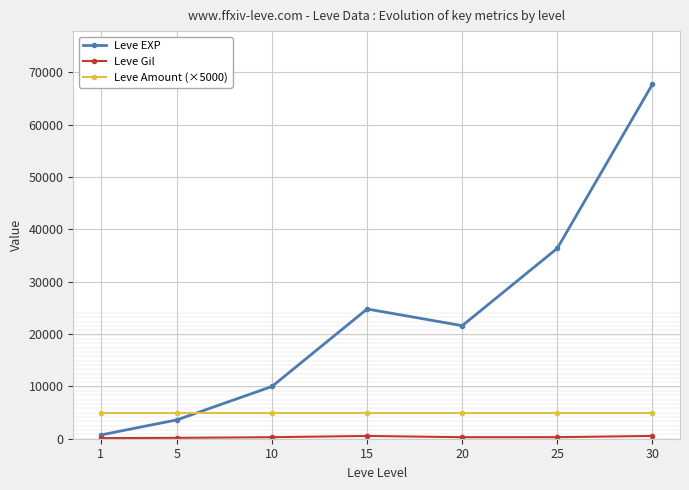

How many series are shown in this chart?

3